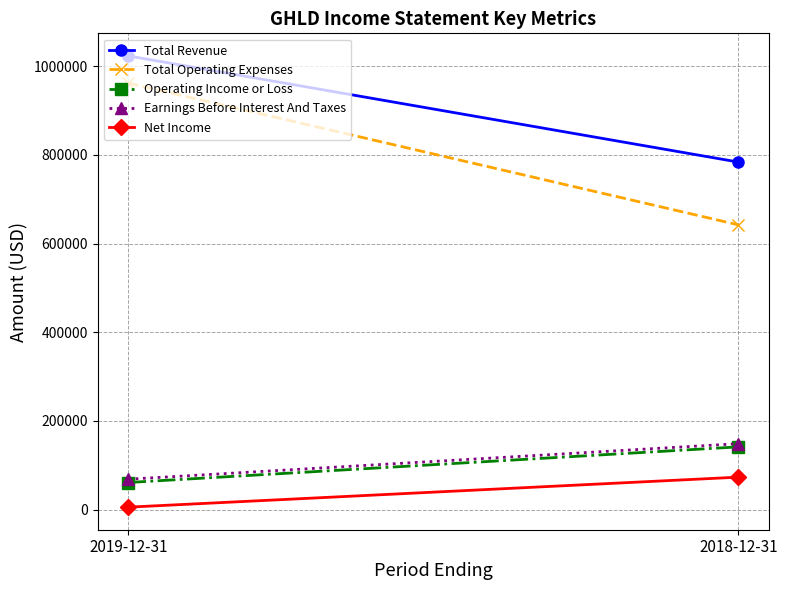

The Total Operating Expenses series shows 642400 at 2018-12-31. True or false?

True